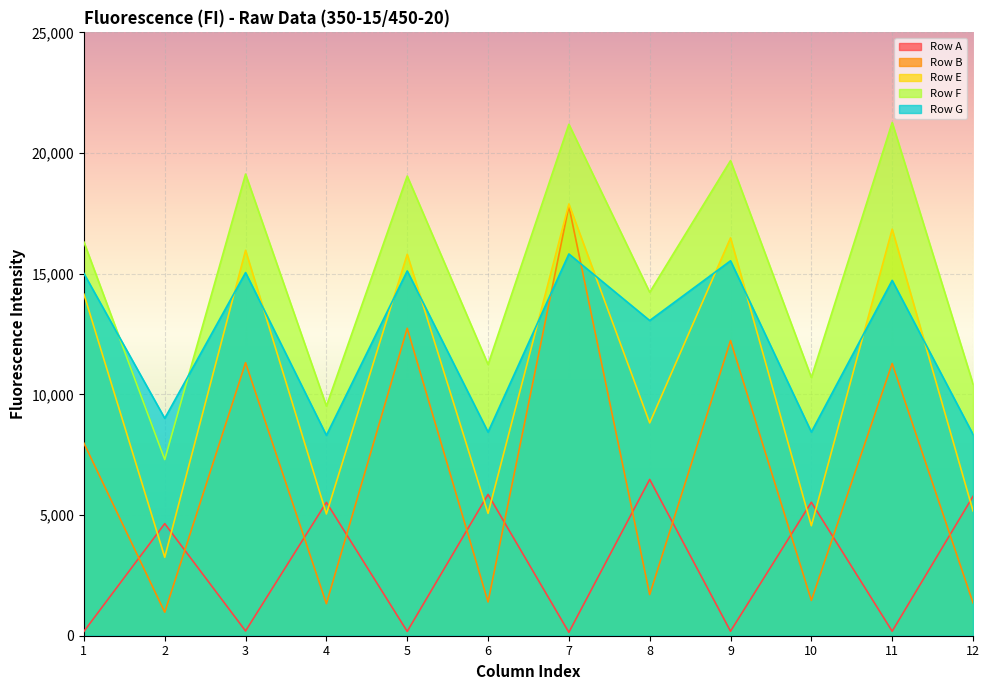

Rank the series at 5 from highest to lowest value.

Row F, Row E, Row G, Row B, Row A